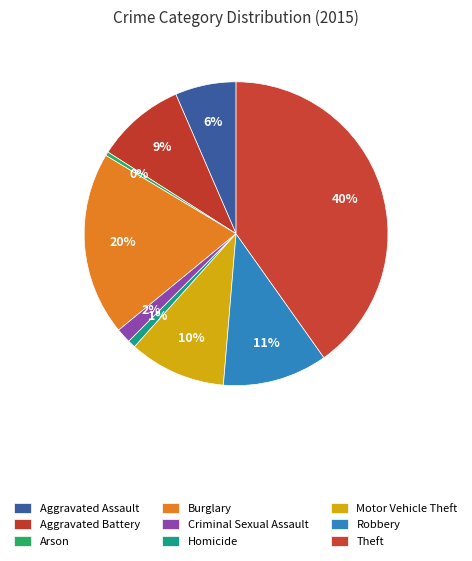

How many segments does this pie chart have?

9